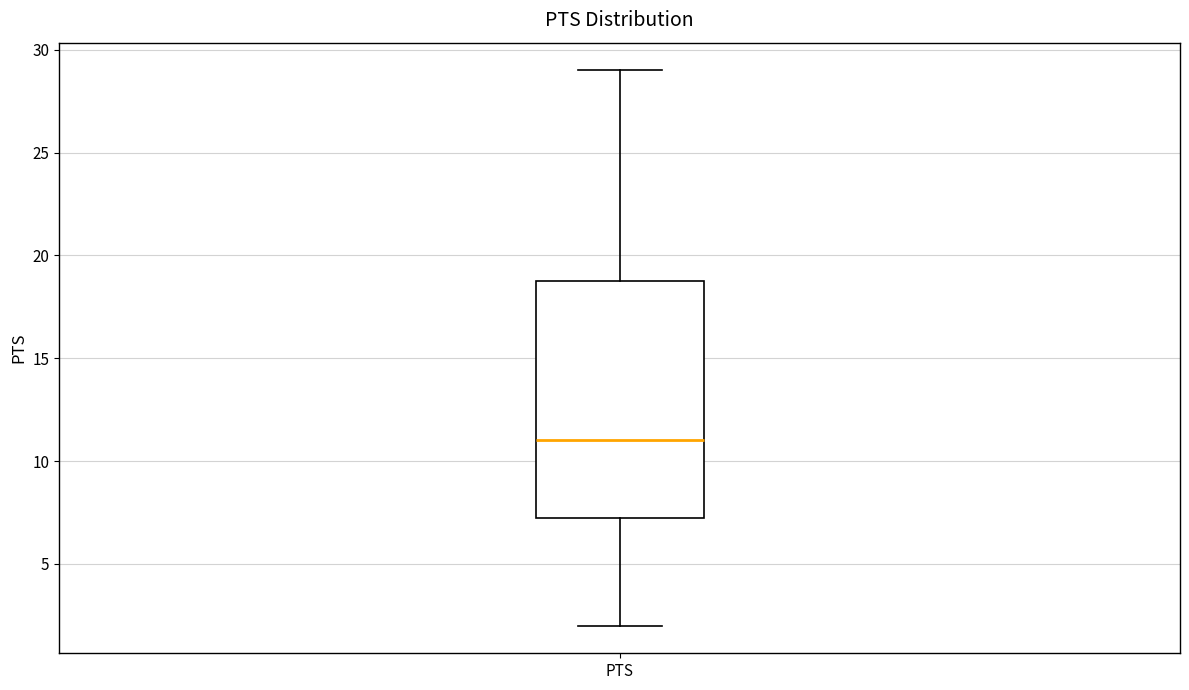

Where does the upper whisker of the box for PTS end on the y-axis? The values are not printed on the chart, so give them approximately, as read against the axis.

29.0